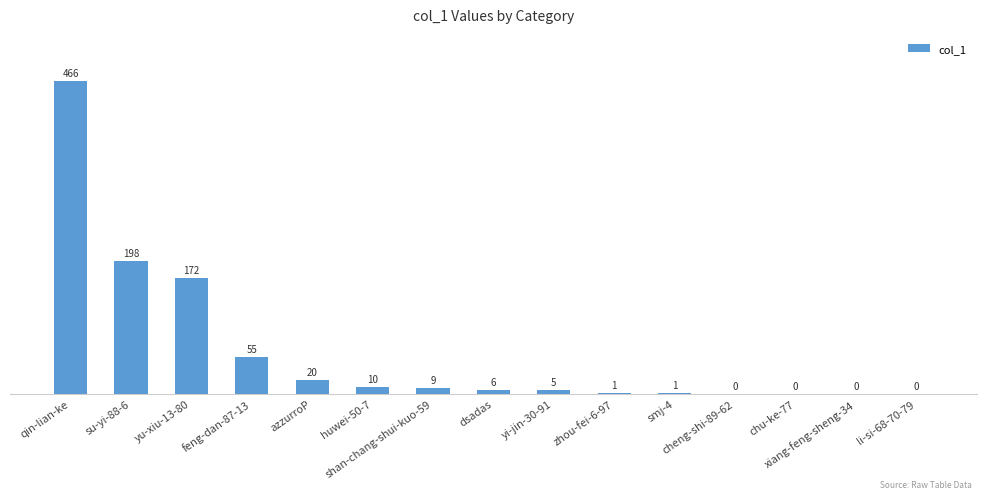

What is the maximum value shown in the chart?

466